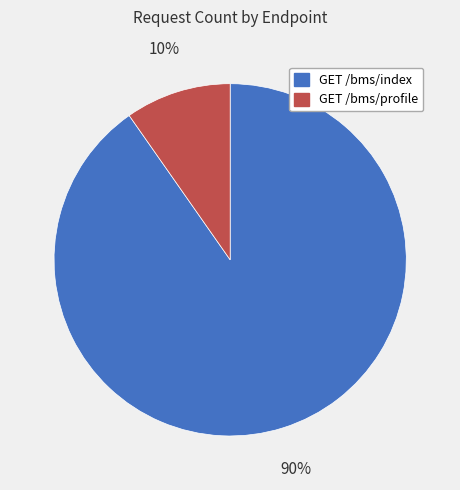

To the nearest percent, what portion does GET /bms/index represent?

90%